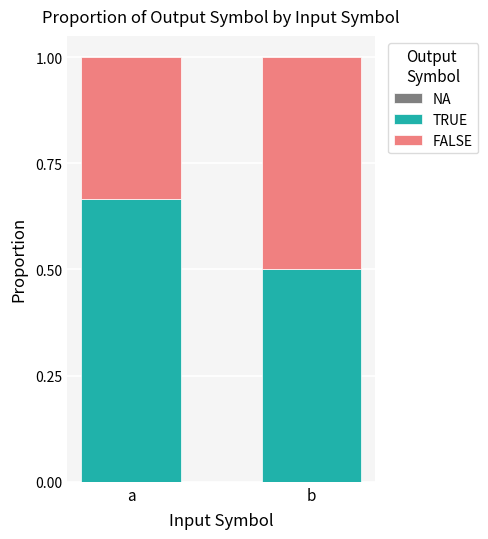

Is it true that TRUE equals 0.4 at a?

False